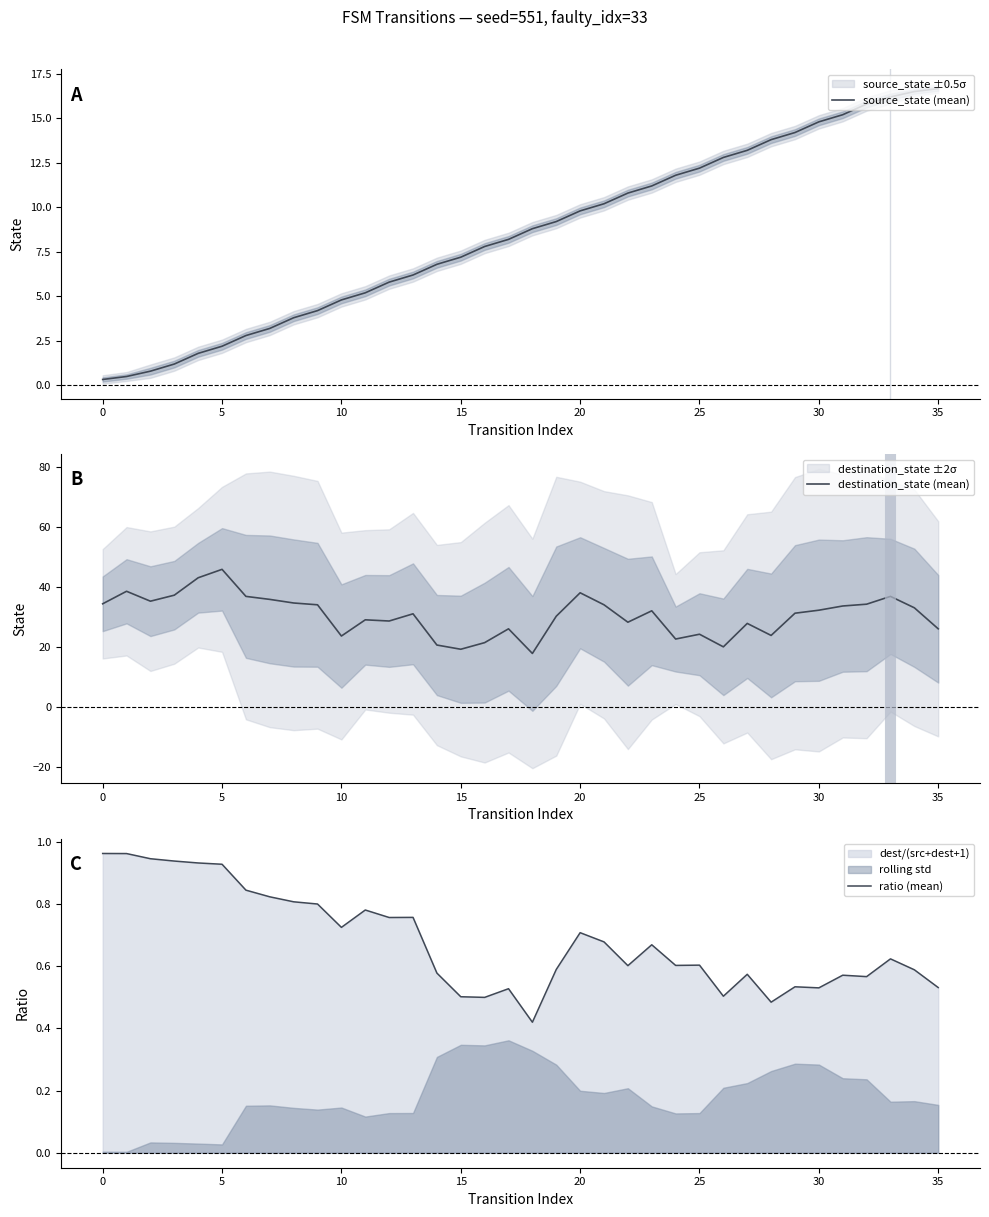

What is the sum of all destination_state (mean) values?

1100.2